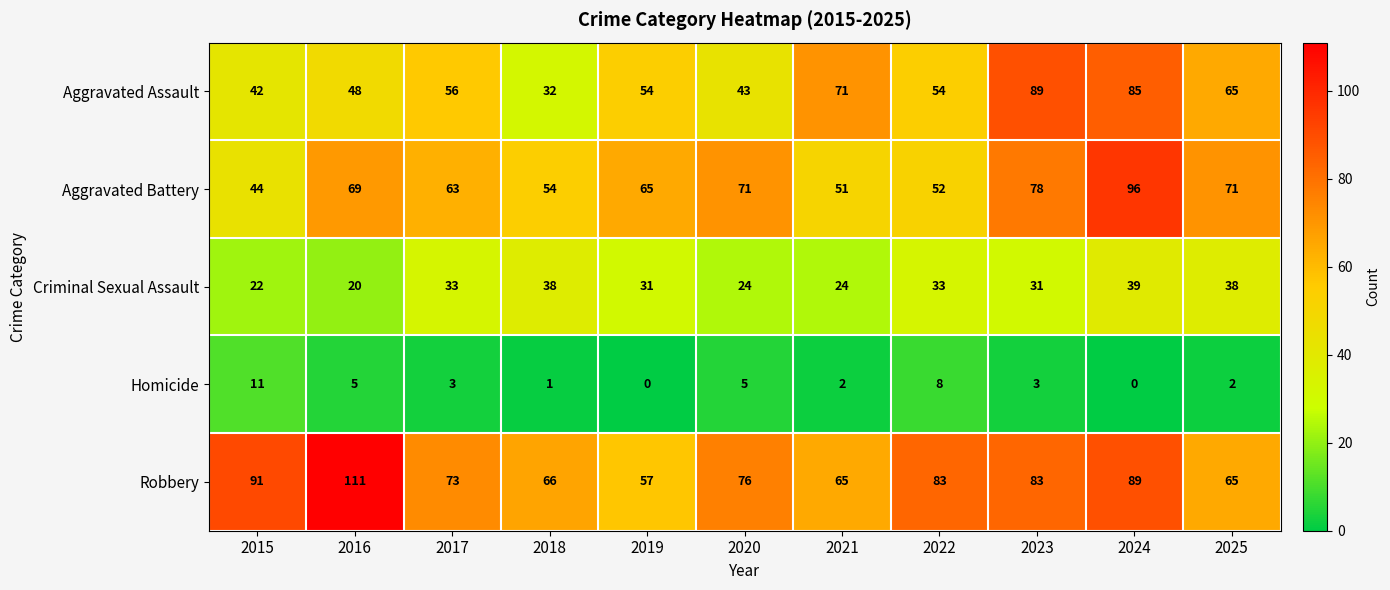

Is it true that Robbery equals 102 at 2021?

False